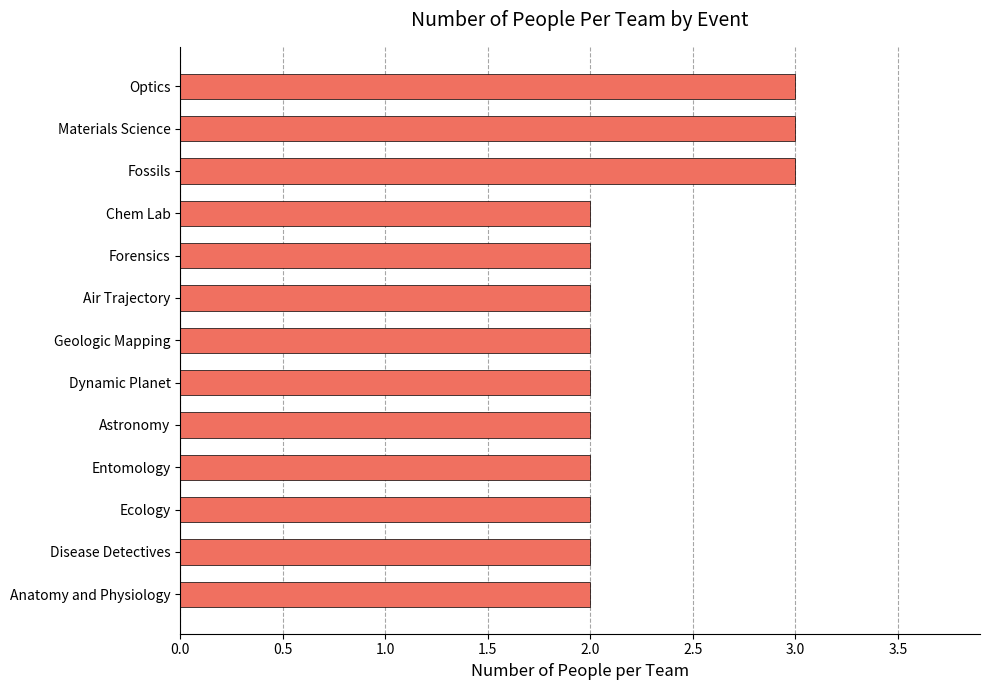

The value at Materials Science is 3. True or false?

True